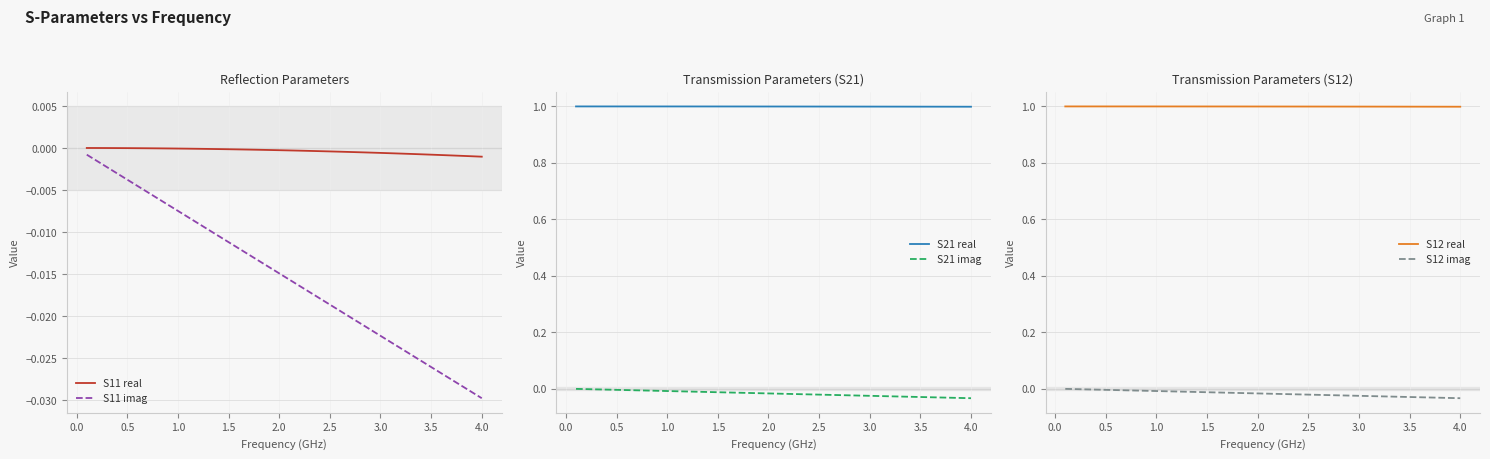

What is the maximum value for S12 real?

1.0